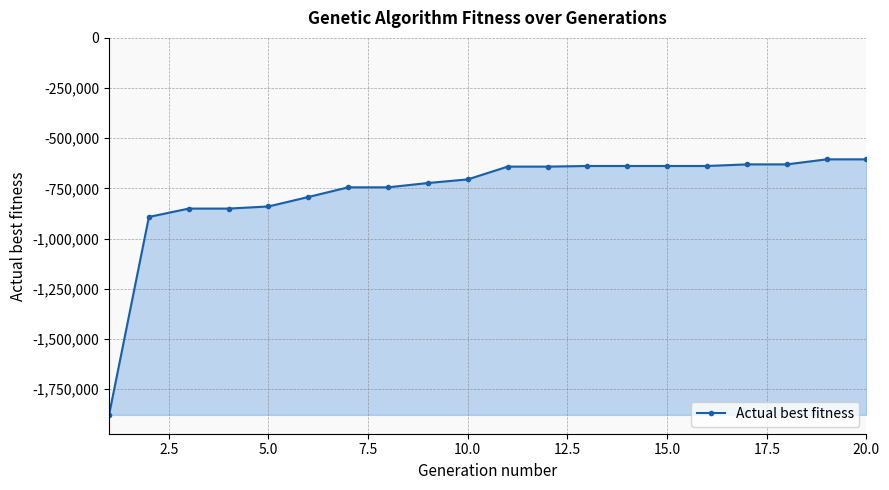

Does the chart display data point markers on the line(s)?

Yes